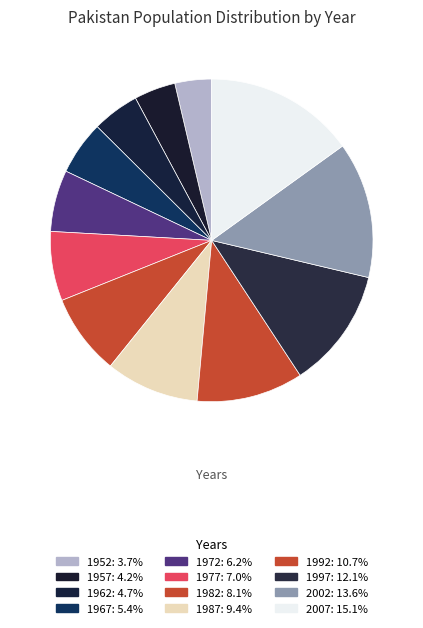

Does any single category account for the majority?

No